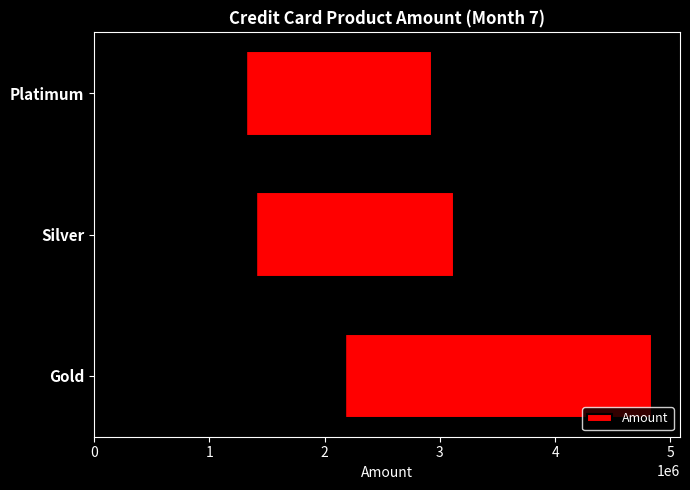

The chart shows a value of 2933829 at Platimum. True or false?

True